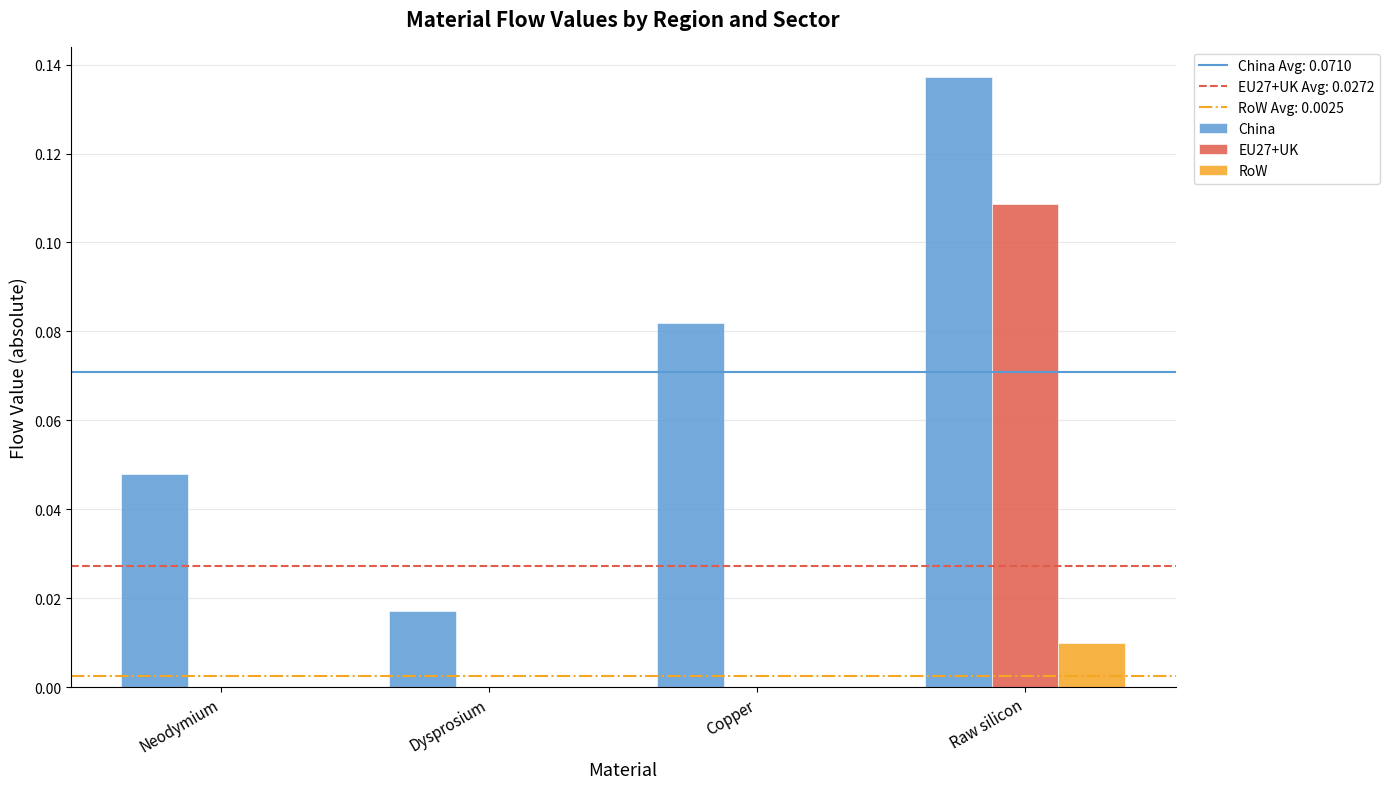

Count the China values in the range 0 to 1.

4